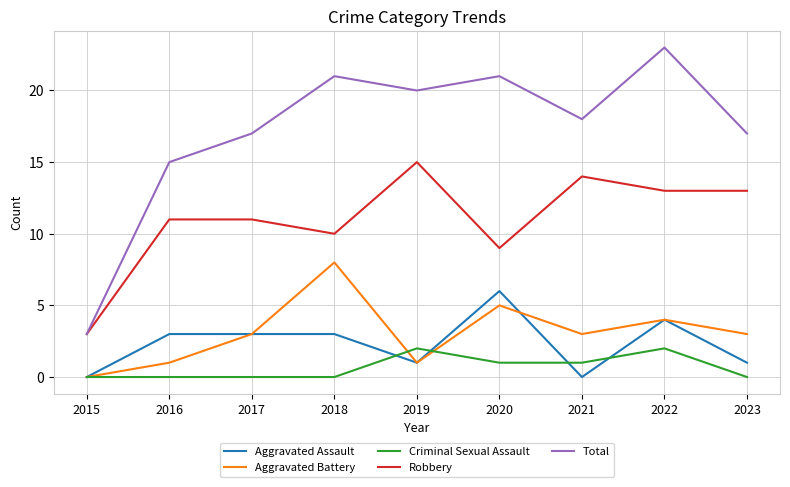

The Total series shows 32 at 2021. True or false?

False